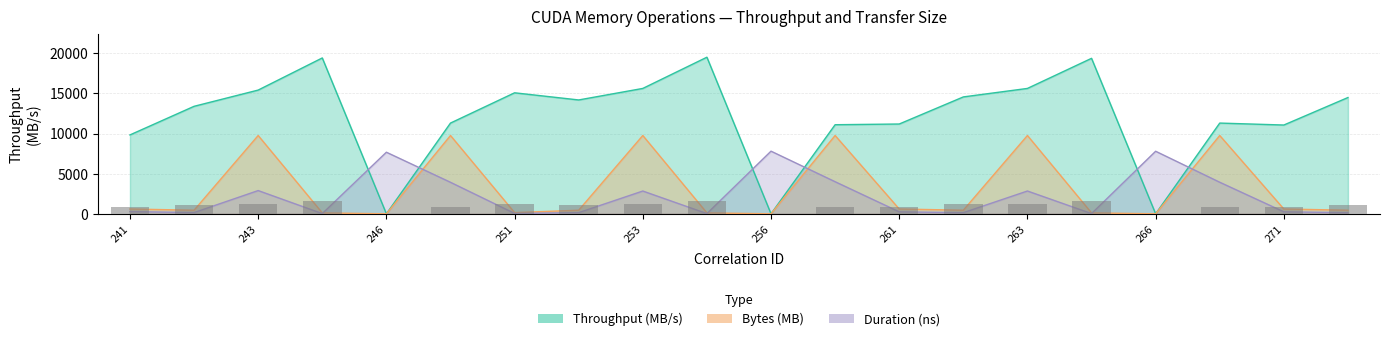

Read the Bytes (MB) value at 244.

112.0